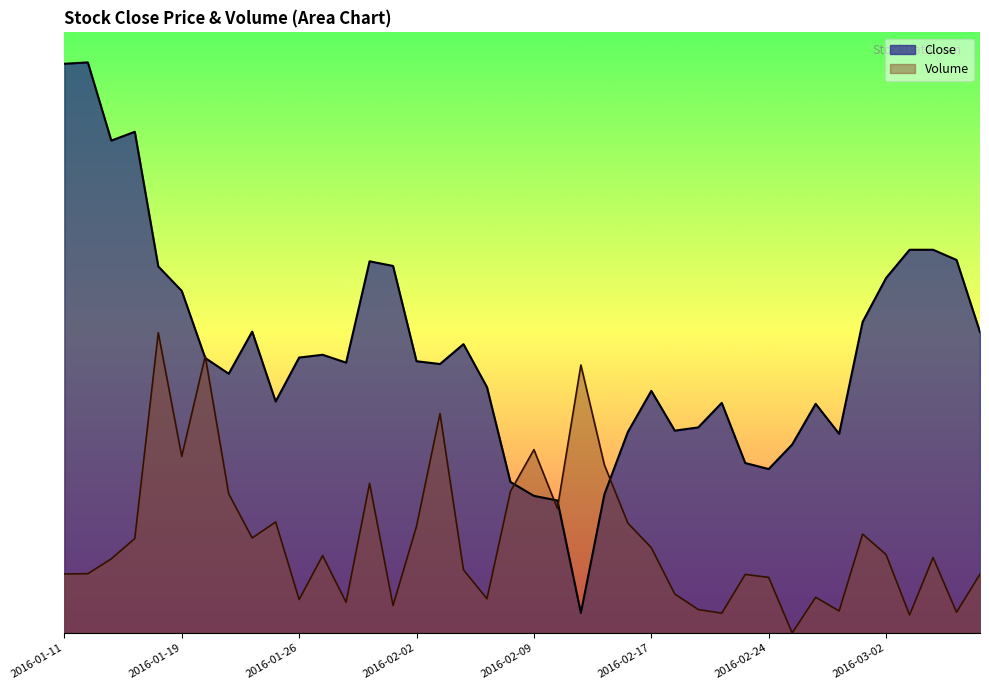

What is the change in value from 2016-02-26 to 2016-02-29?

-3.0